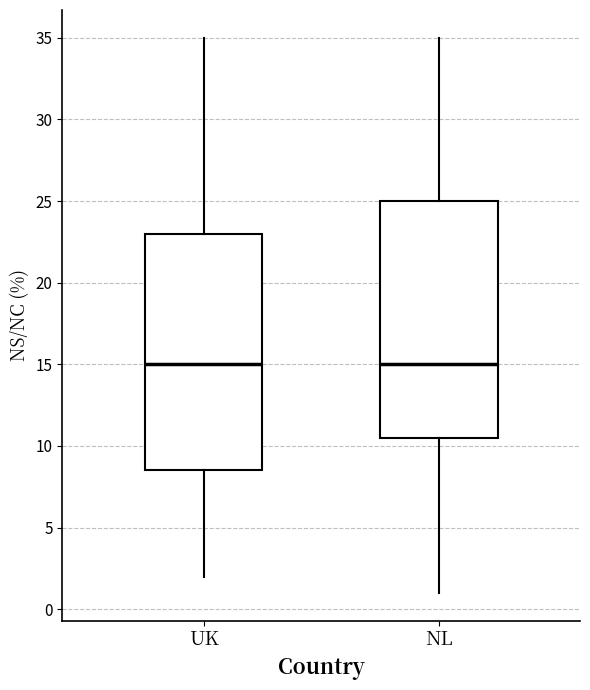

Reading left to right, transcribe this box plot: for each box, give where its median line is, the range the box spans, and where its two whiskers end, as read against the y-axis. The values are not printed on the chart, so give them approximately, as read against the axis.

UK: median 15.0, box 8.5 to 23.0, whiskers 2.0 to 35.0
NL: median 15.0, box 10.5 to 25.0, whiskers 1.0 to 35.0